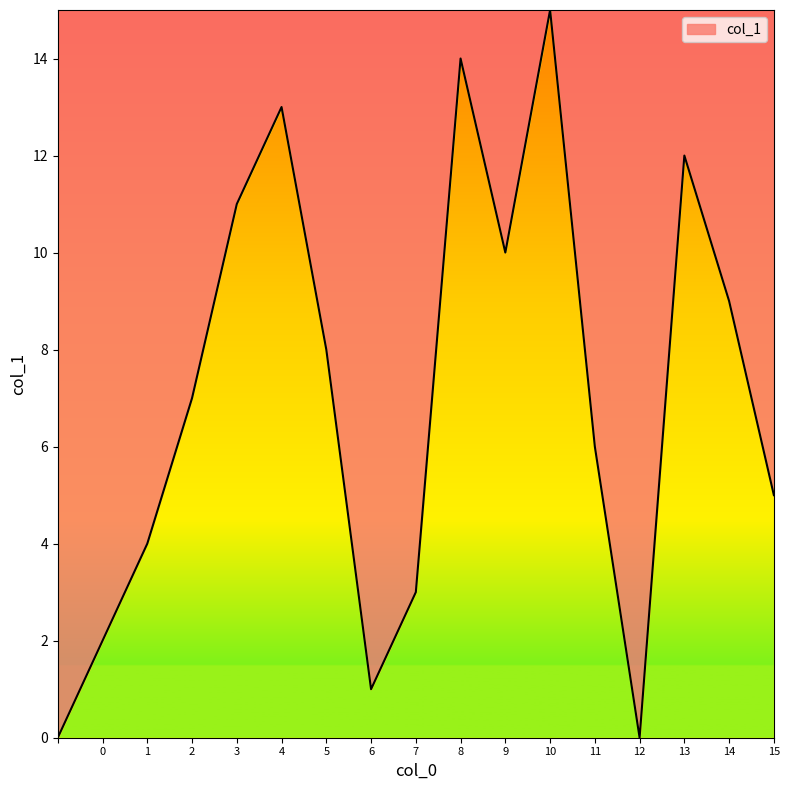

How many lines are shown in the chart?

1